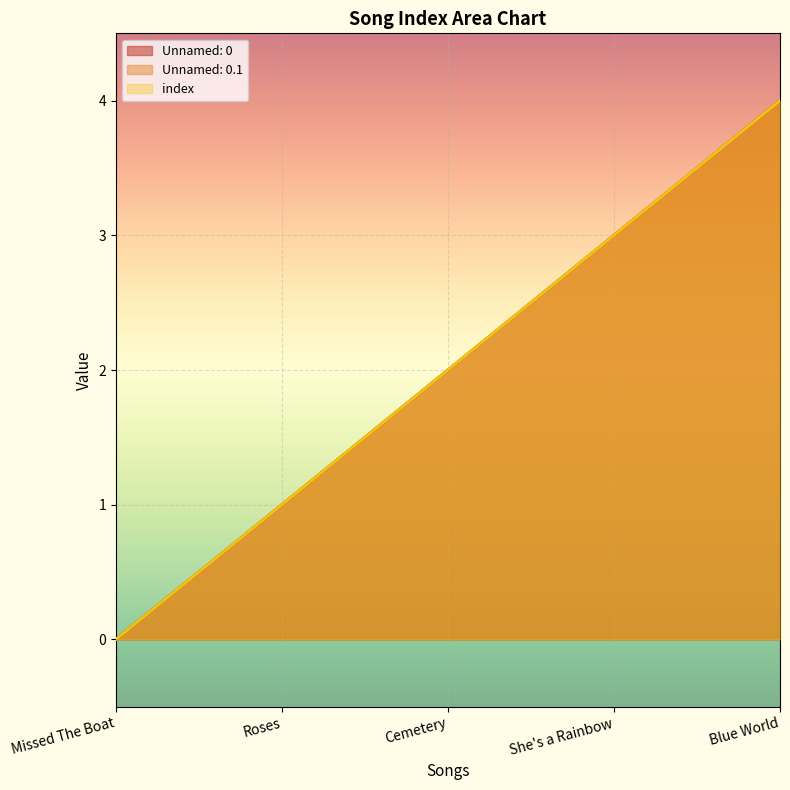

At which label does index first exceed 2?

She's a Rainbow